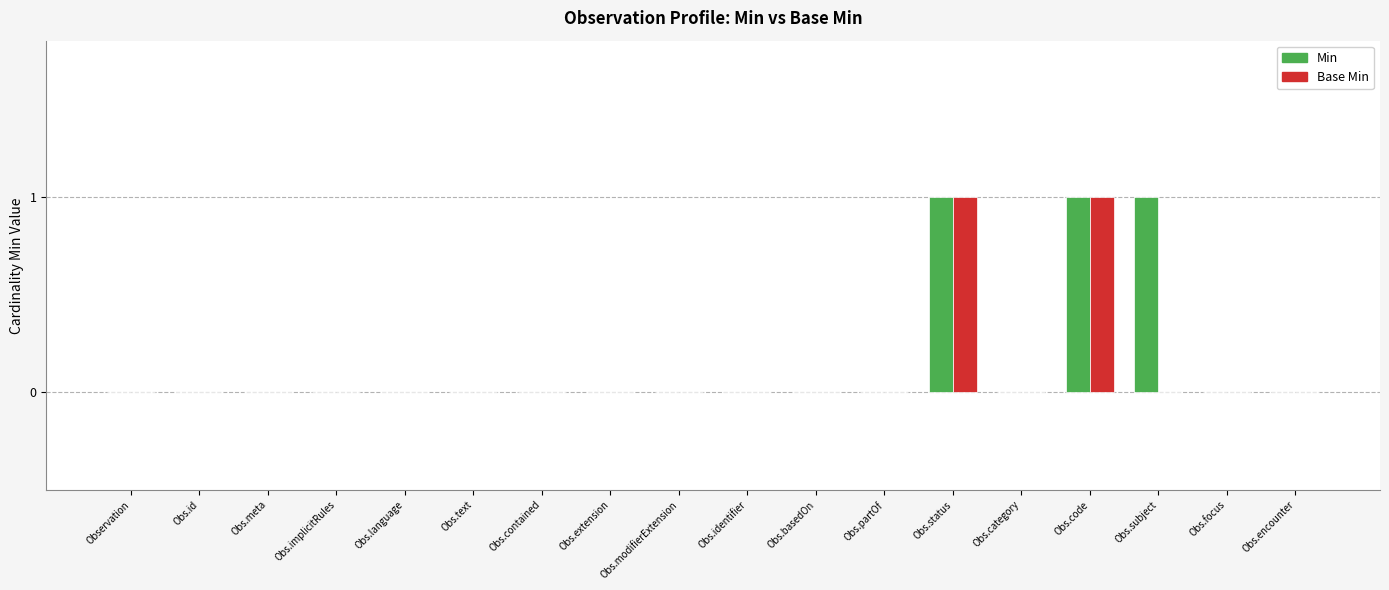

Reading left to right, what are all the values shown in this chart?

Min: 0	0	0	0	0	0	0	0	0	0	0	0	1	0	1	1	0	0
Base Min: 0	0	0	0	0	0	0	0	0	0	0	0	1	0	1	0	0	0